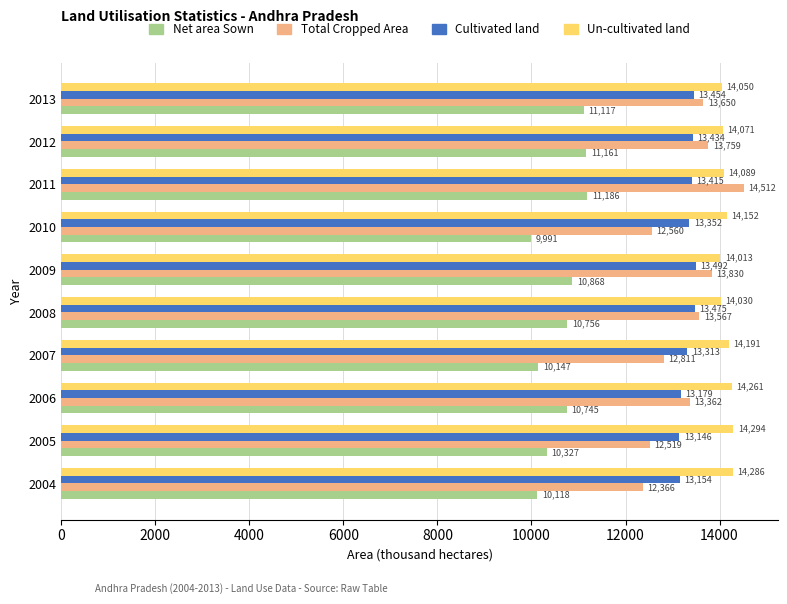

The Net area Sown series shows 17334 at 2004. True or false?

False